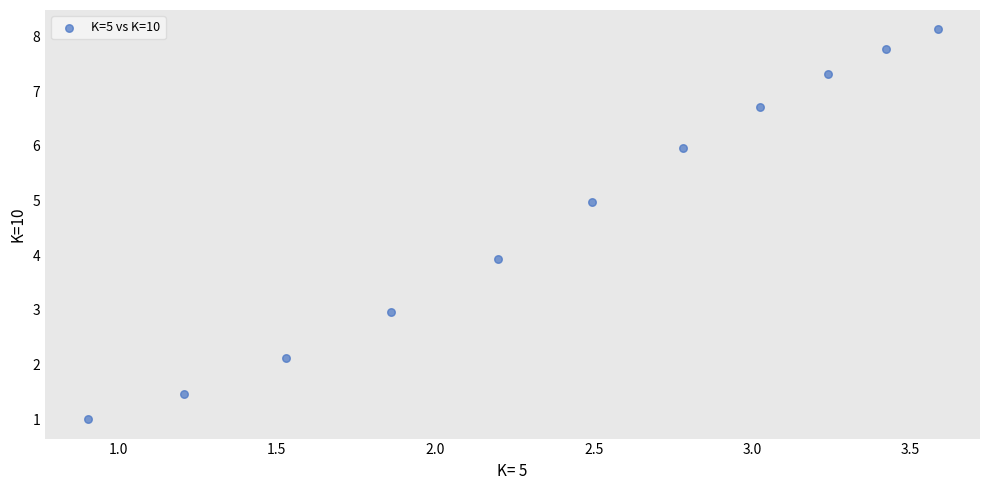

What is the average X value?

2.4